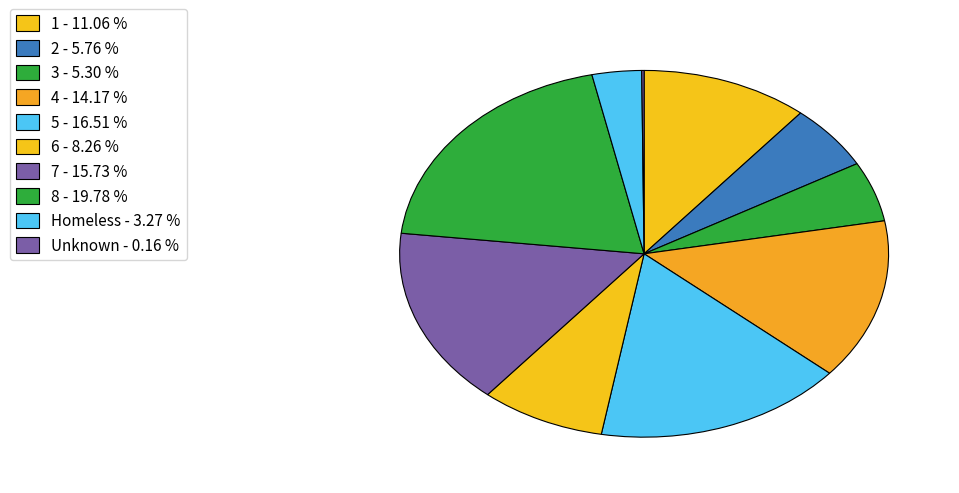

Count the number of slices in the pie.

10